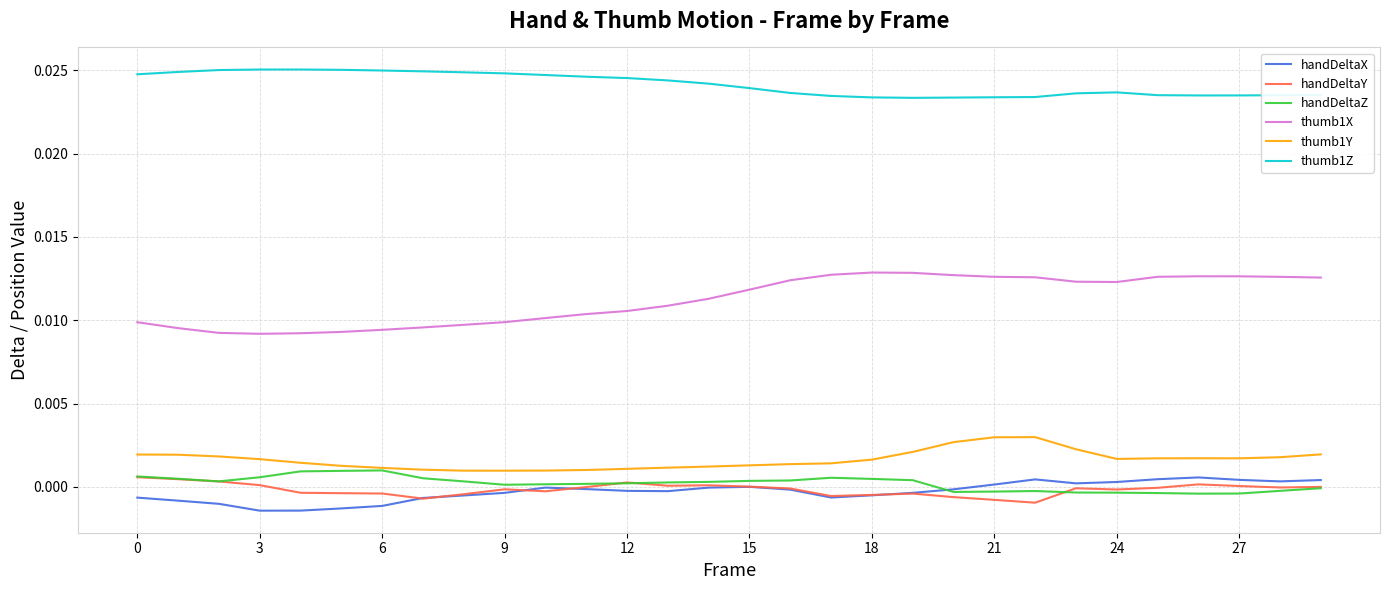

True or false: handDeltaX and thumb1Y cross at least once.

False